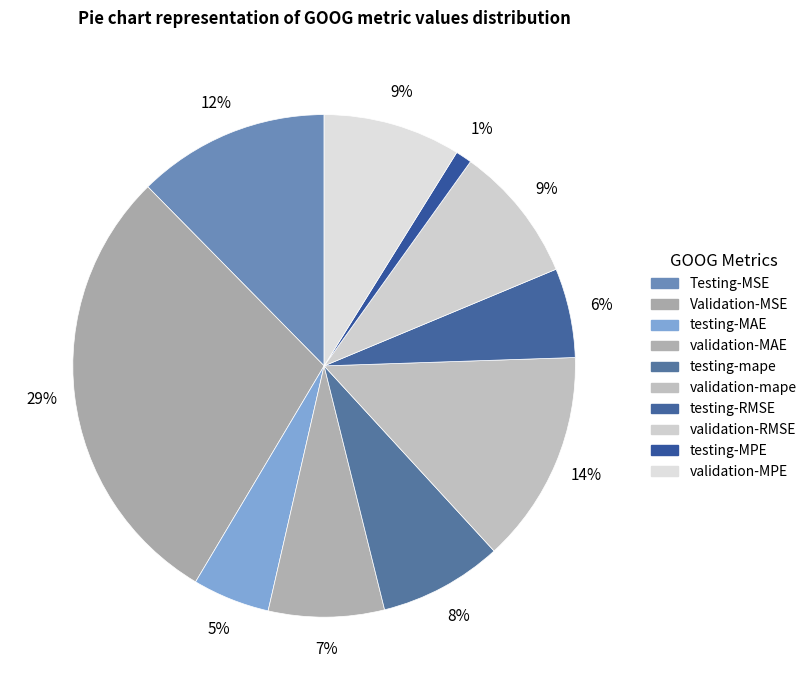

To the nearest percent, what is the combined percentage of testing-MAE and testing-RMSE?

11%